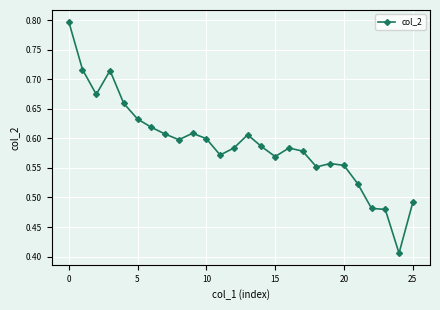

What is the maximum value shown in the chart?

0.8